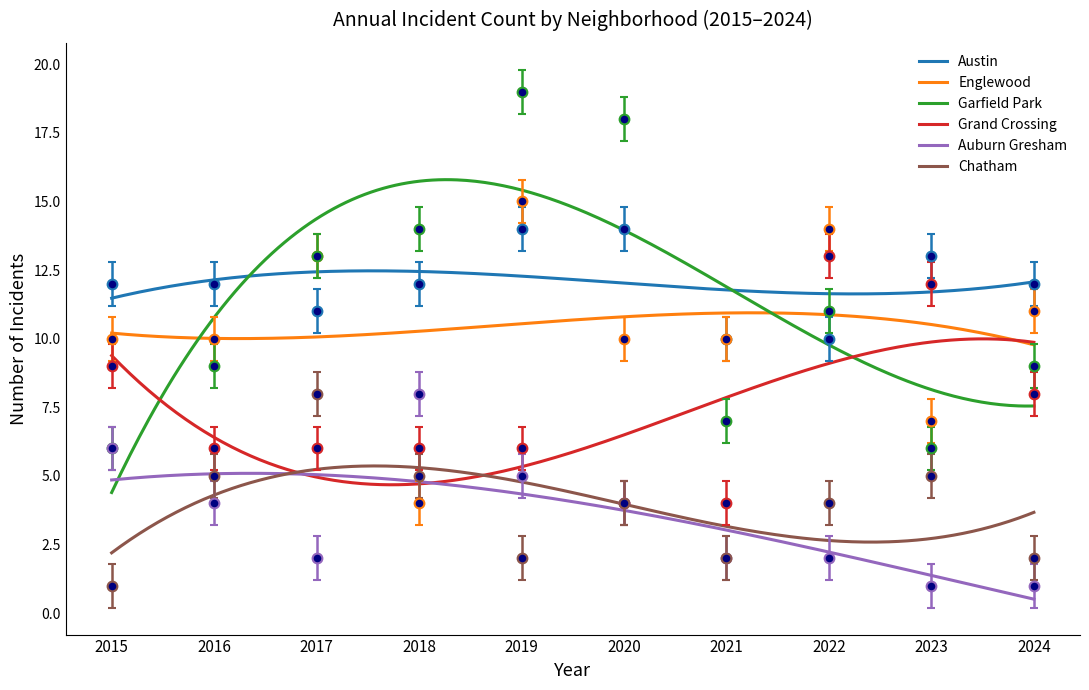

At which label is Grand Crossing closest to 8?

2024